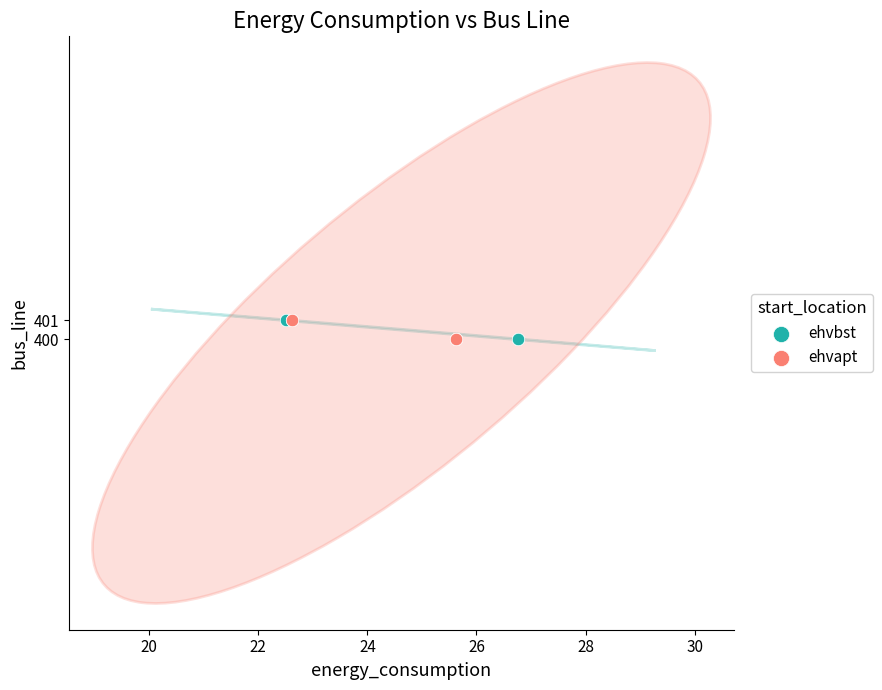

What are all the series names shown in the legend?

ehvbst, ehvapt